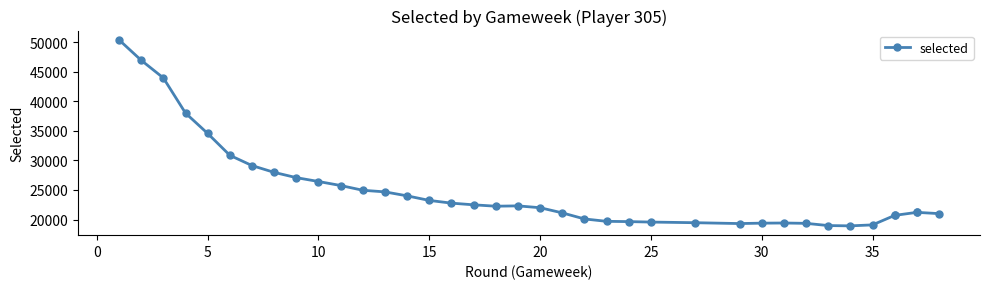

Does the chart have visible grid lines?

No